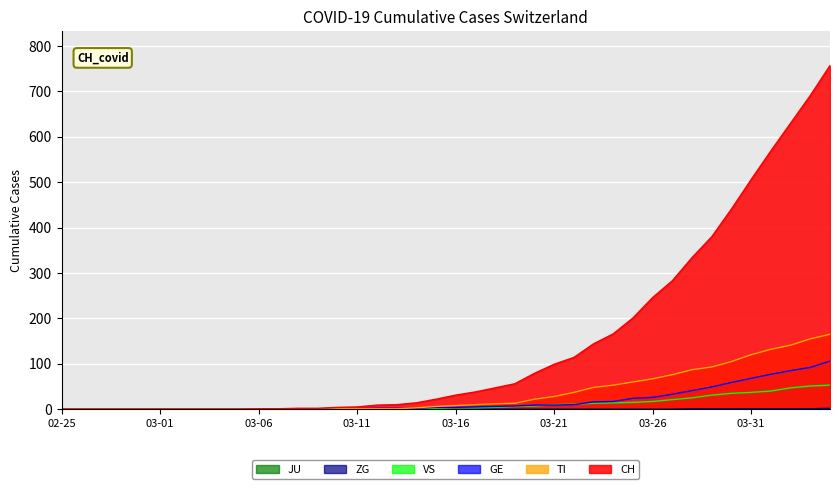

At which category does the chart reach its peak across all series?

2020-04-04